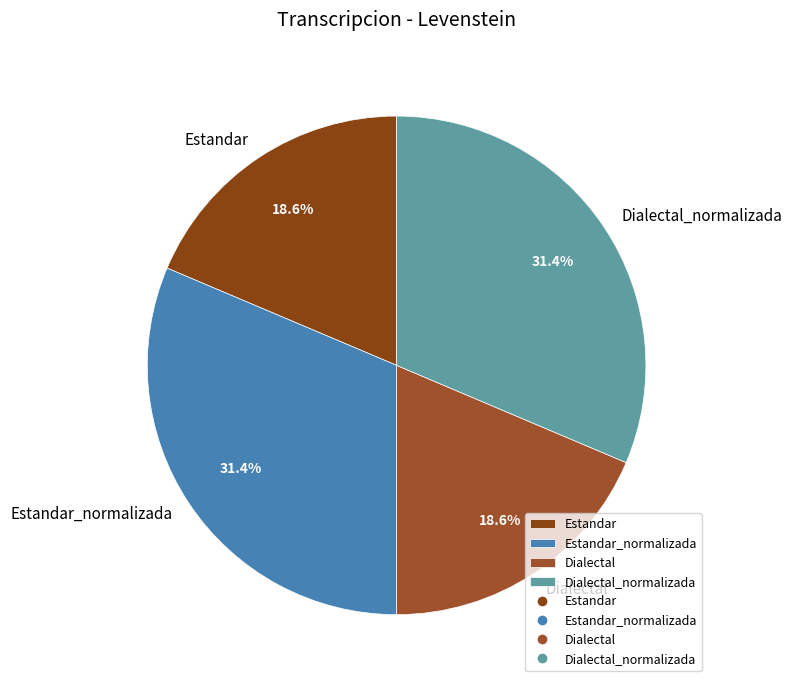

To the nearest percent, what is the combined percentage of Estandar and Estandar_normalizada?

50%